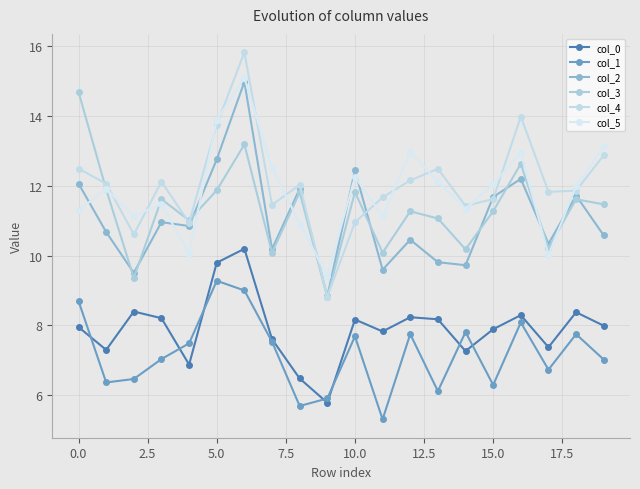

How many lines are shown in the chart?

6